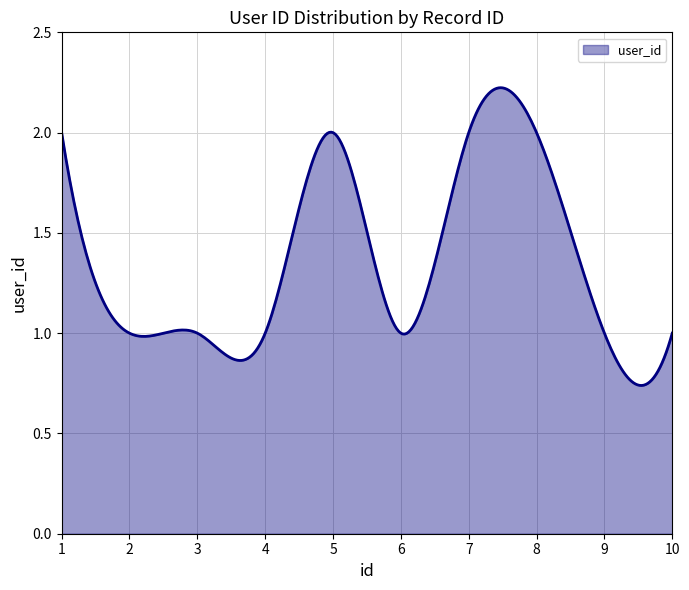

Reading right to left, extract all data points from this chart.

1	1	2	2	1	2	1	1	1	2